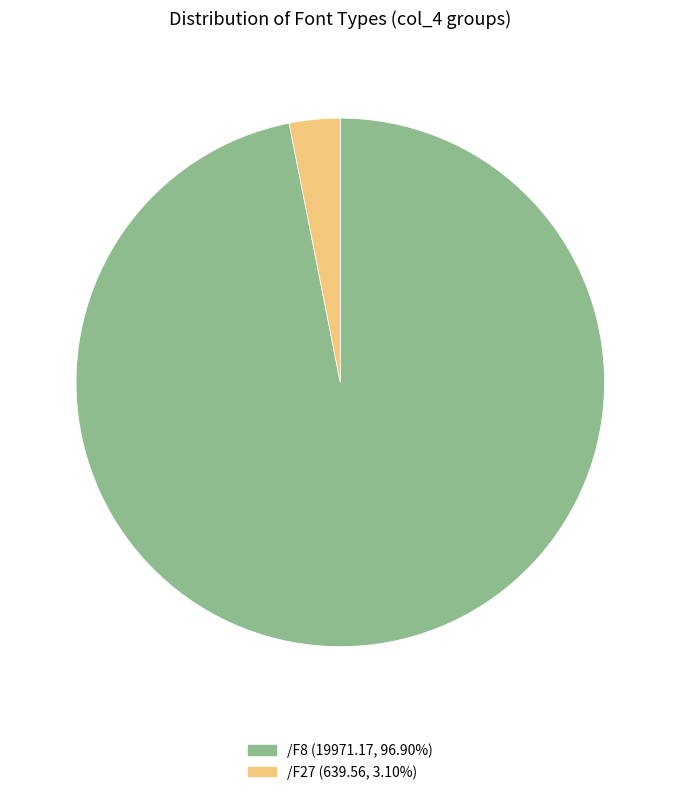

The /F8 slice represents 45% of the pie. True or false?

False